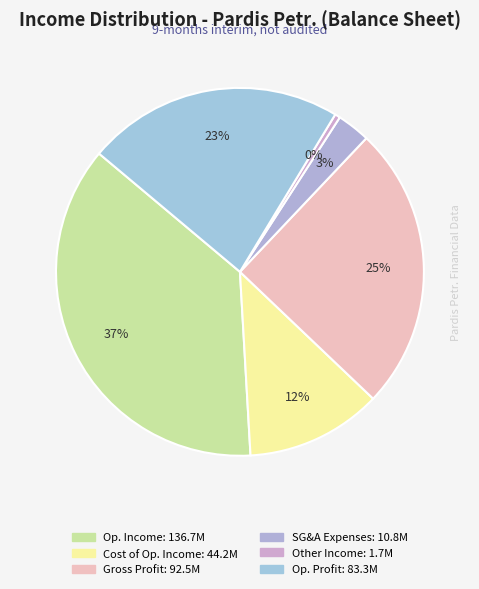

How many segments does this pie chart have?

6